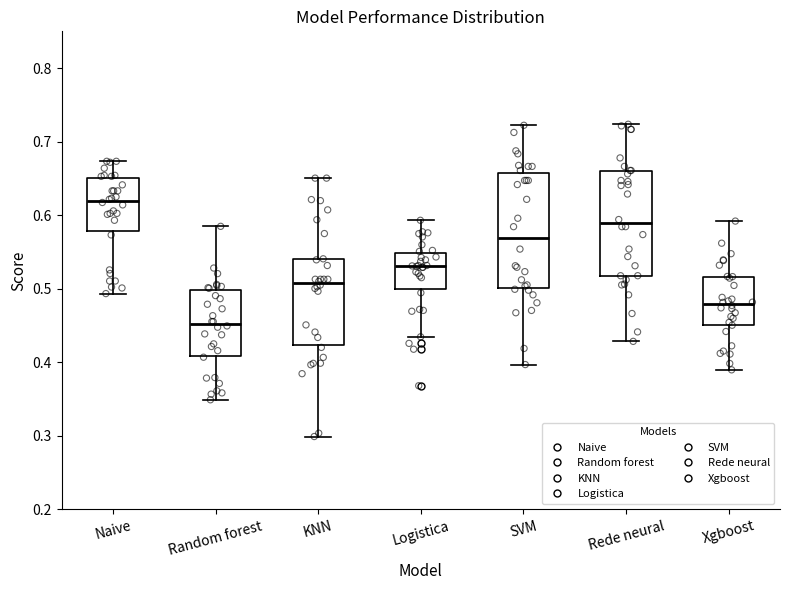

Reading left to right, transcribe this box plot: for each box, give where its median line is, the range the box spans, and where its two whiskers end, as read against the y-axis. The values are not printed on the chart, so give them approximately, as read against the axis.

Naive: median 0.62, box 0.58 to 0.65, whiskers 0.49 to 0.67
Random forest: median 0.45, box 0.41 to 0.50, whiskers 0.35 to 0.58
KNN: median 0.51, box 0.42 to 0.54, whiskers 0.30 to 0.65
Logistica: median 0.53, box 0.50 to 0.55, whiskers 0.43 to 0.59
SVM: median 0.57, box 0.50 to 0.66, whiskers 0.40 to 0.72
Rede neural: median 0.59, box 0.52 to 0.66, whiskers 0.43 to 0.72
Xgboost: median 0.48, box 0.45 to 0.52, whiskers 0.39 to 0.59